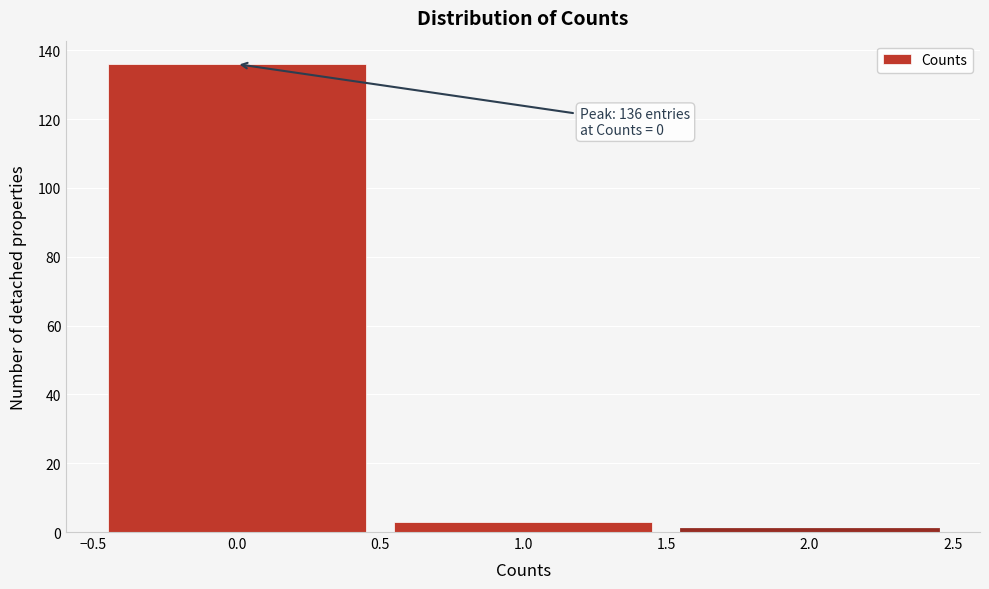

Which range on the x-axis has the tallest bar?

-0.5 to 0.5